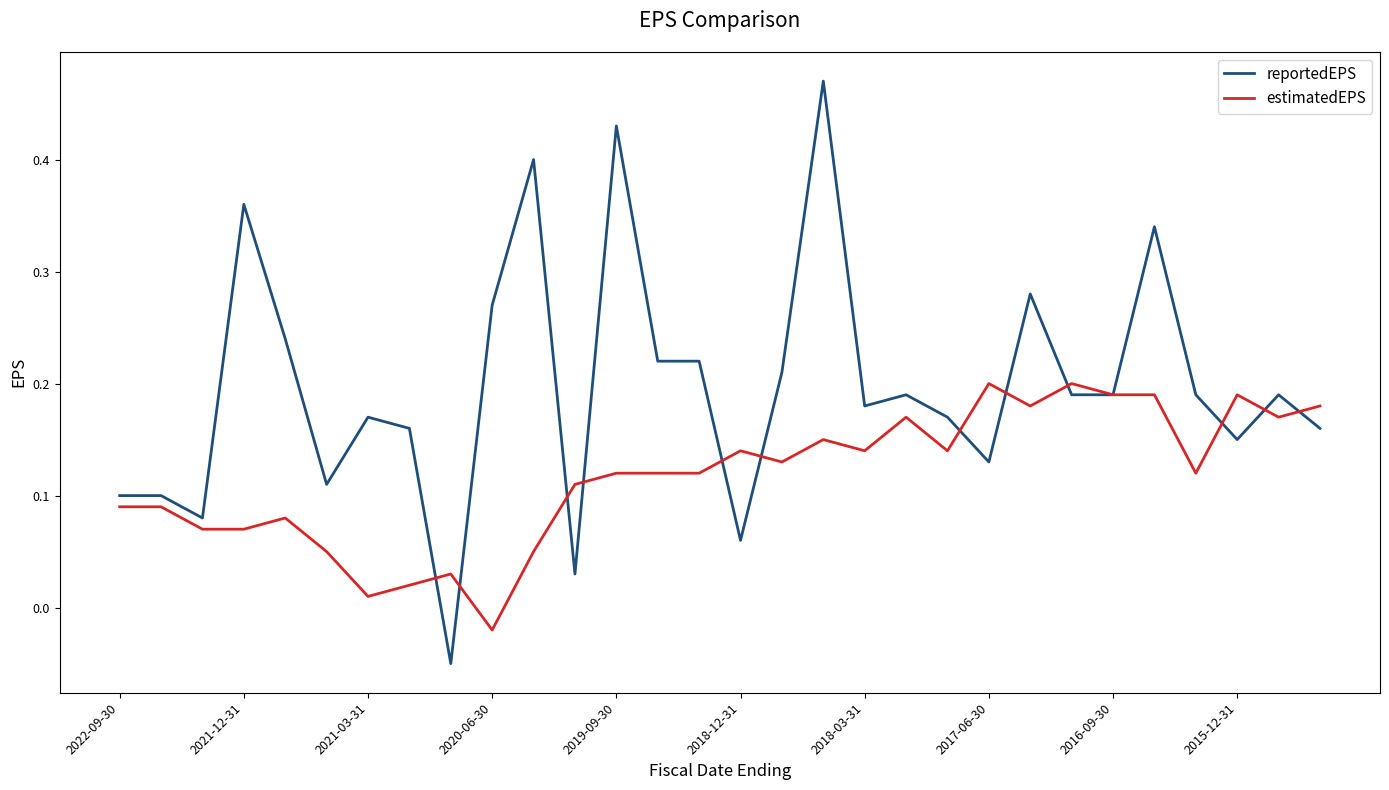

Which series has the largest total across all categories?

reportedEPS